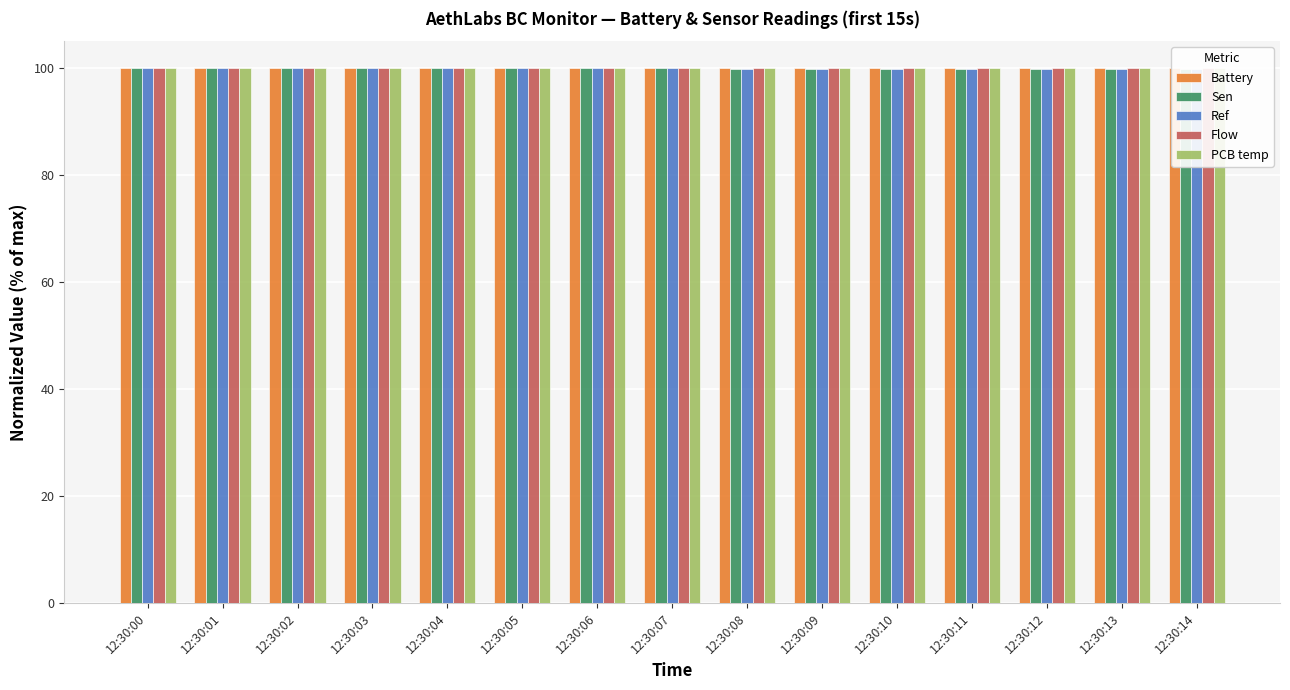

What is the value of the Ref bar at the 12th from the left?

99.8